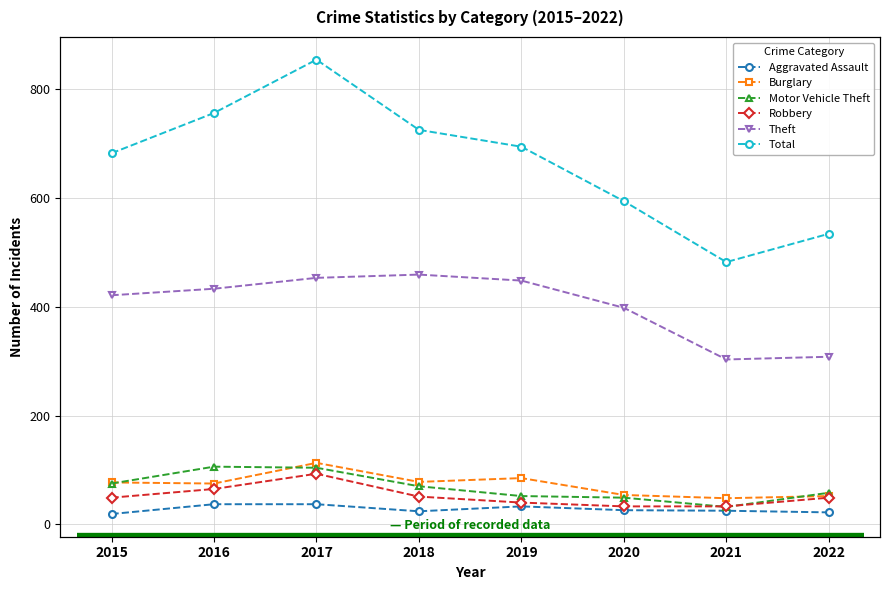

True or false: Robbery has more than 2 interior local peaks.

False